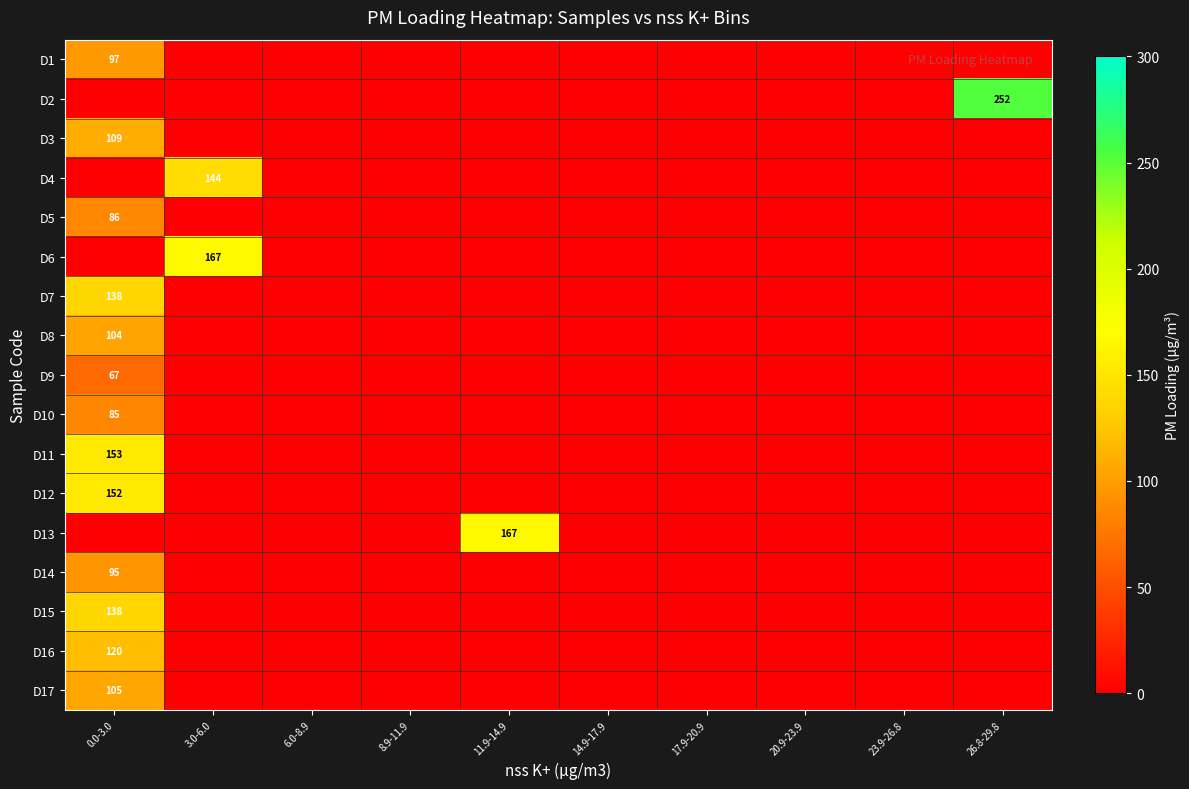

The D9 series shows 109 at 0.0-3.0. True or false?

False